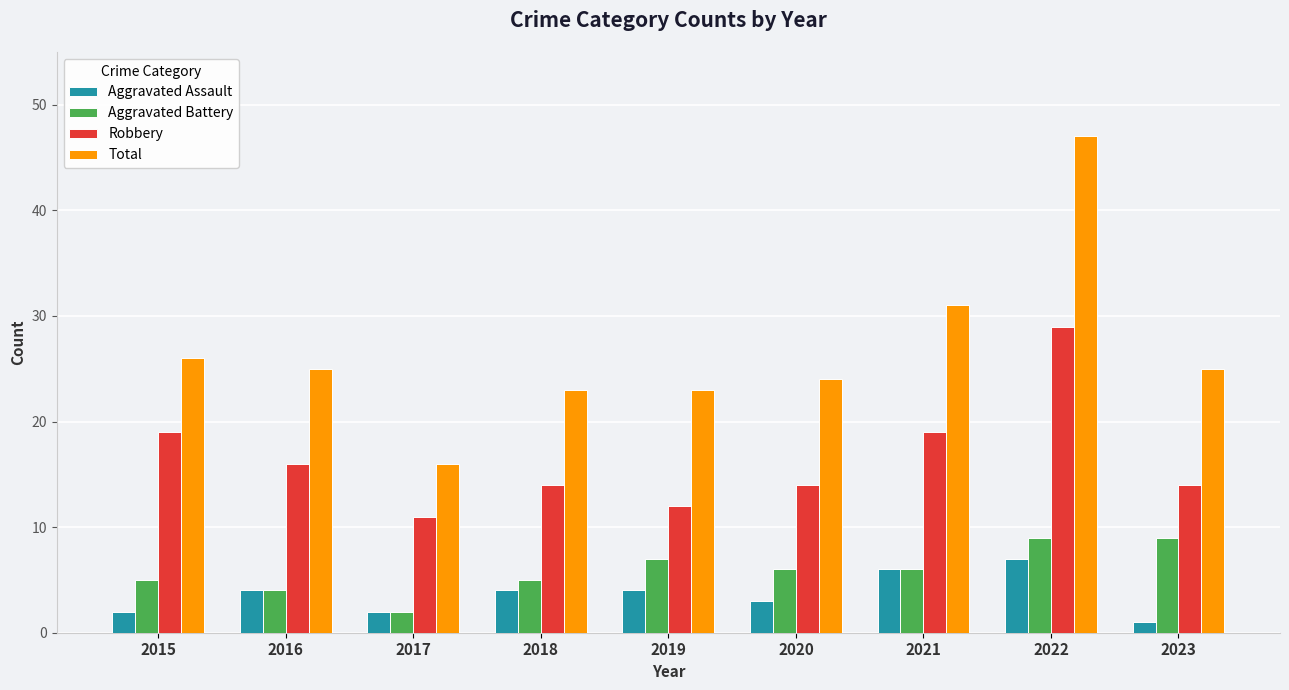

True or false: Aggravated Assault has a value of 4 at 2016.

True